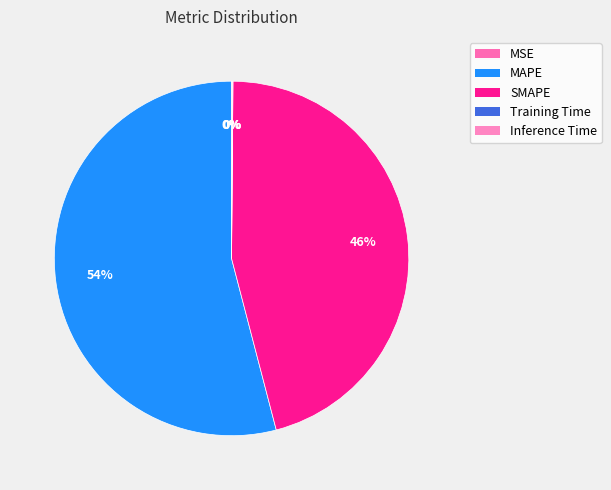

Is it true that MAPE is 47% of the pie?

False